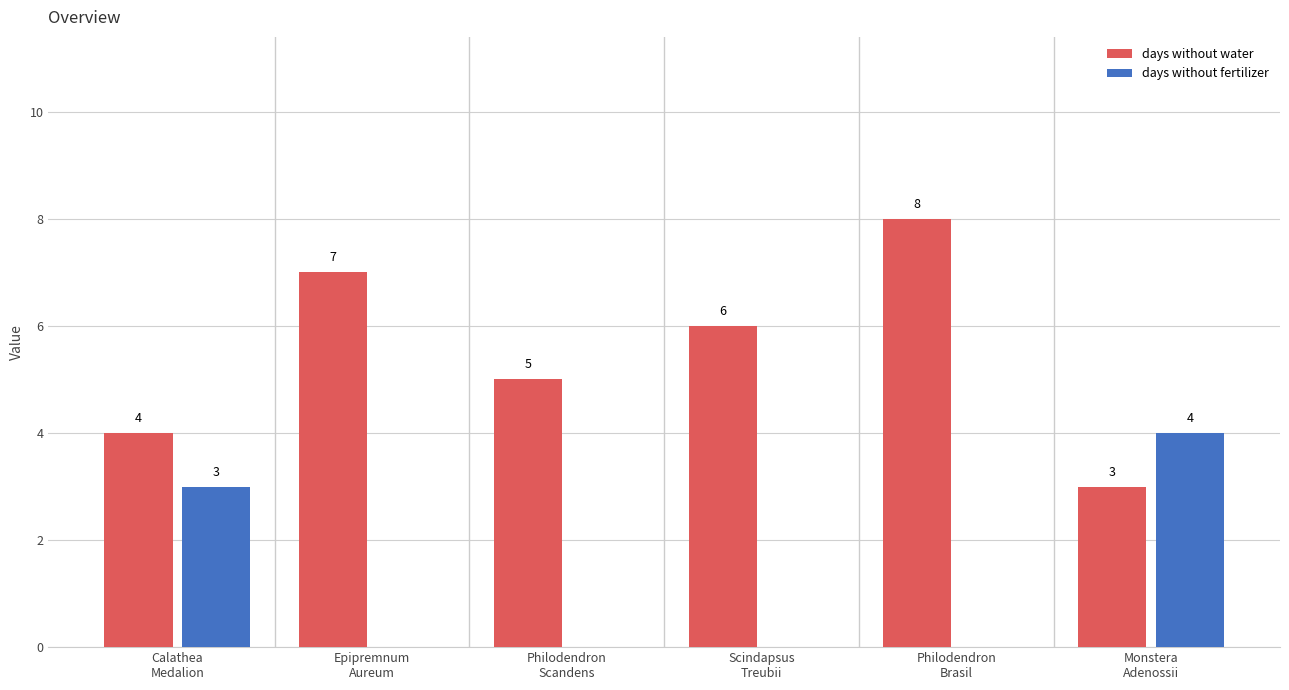

Which series has the largest total across all categories?

days without water